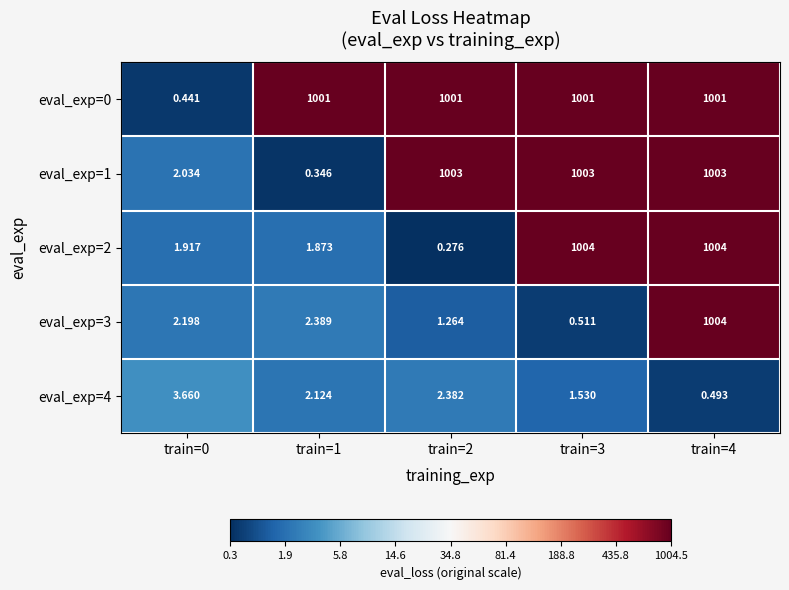

List the series in order of their overall mean, lowest first.

eval_exp=4, eval_exp=3, eval_exp=2, eval_exp=1, eval_exp=0